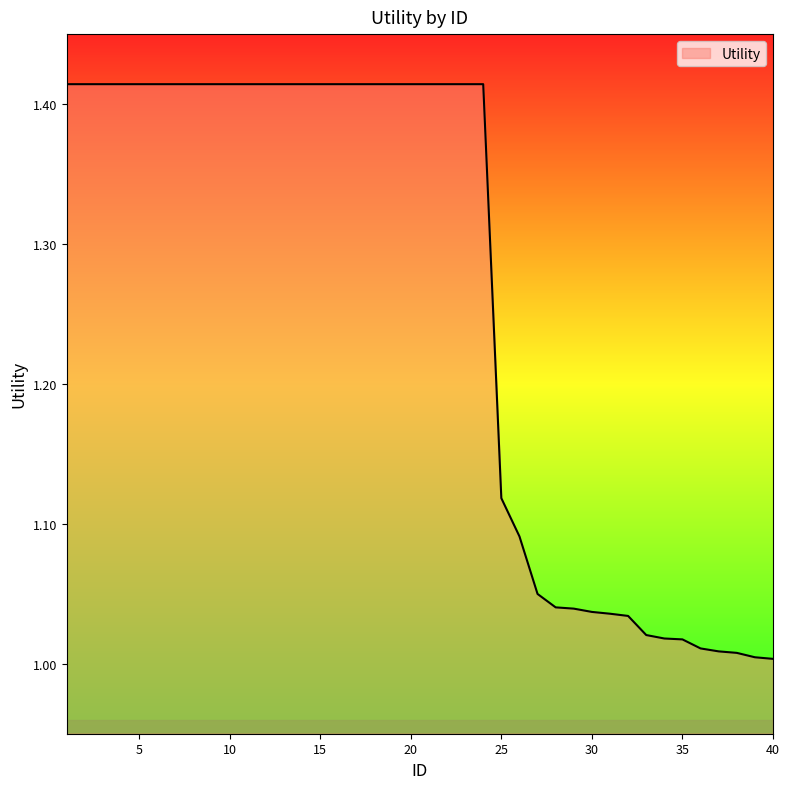

What is the difference between the maximum and minimum values?

0.4